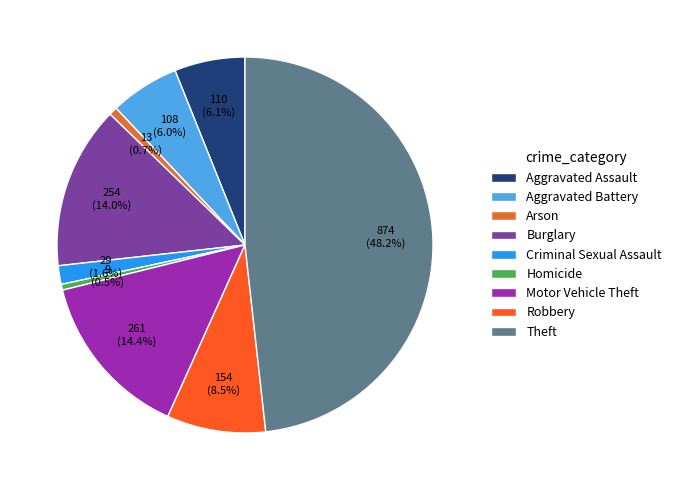

Between Homicide and Criminal Sexual Assault, which is larger?

Criminal Sexual Assault